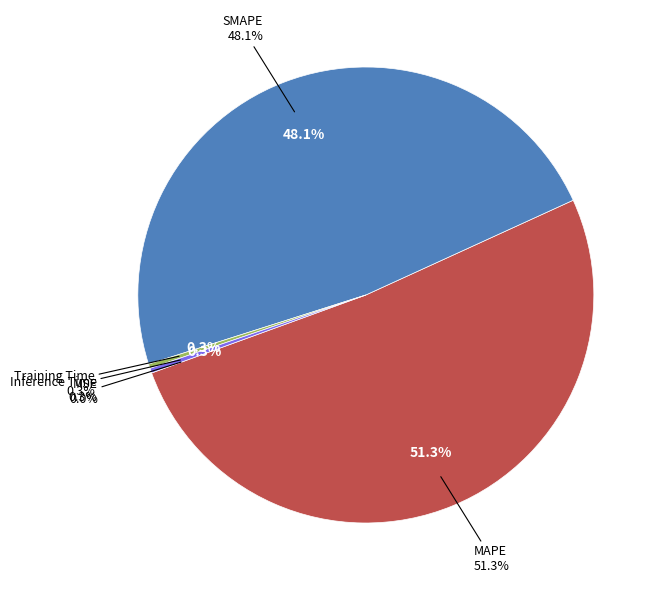

Between MAPE and SMAPE, which is larger?

MAPE